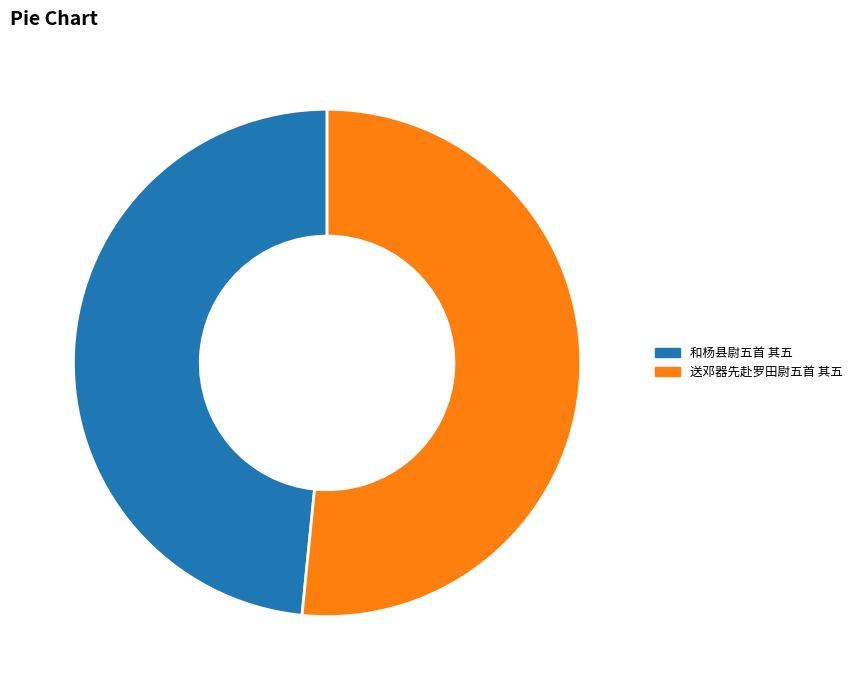

Approximately how many times larger is the value at 送邓器先赴罗田尉五首 其五 compared to 和杨县尉五首 其五?

1.1